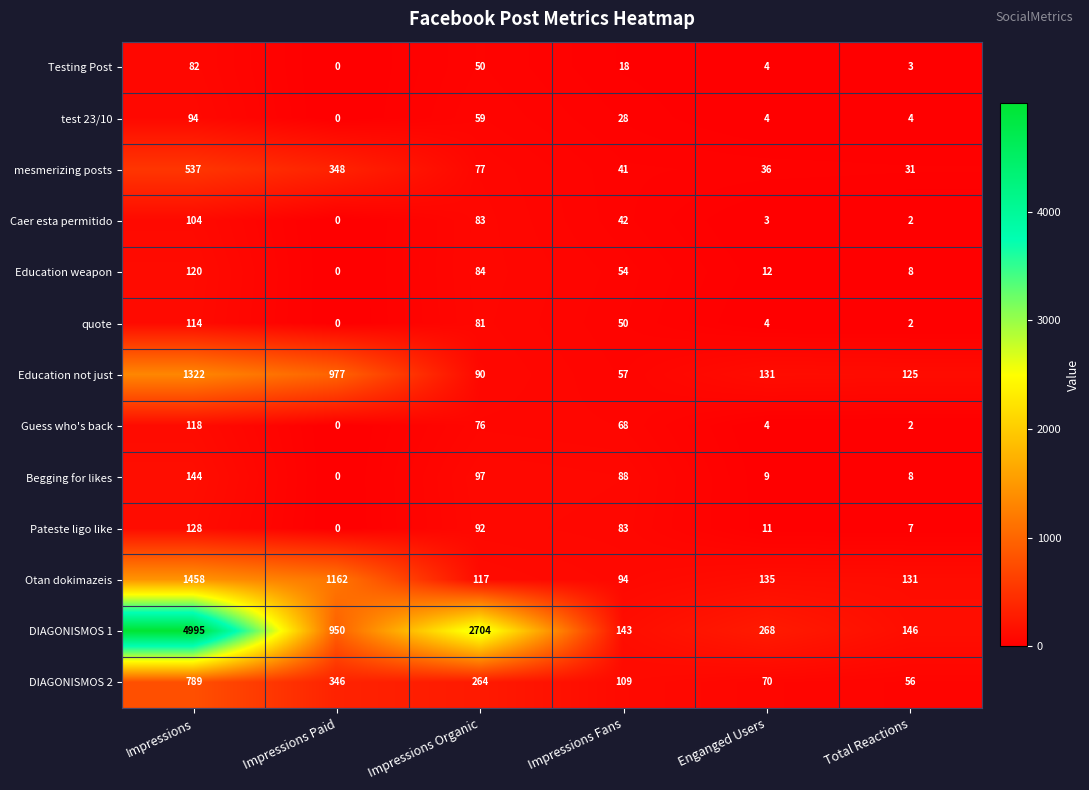

Where is DIAGONISMOS 1 nearest to the value 2569?

Impressions Organic